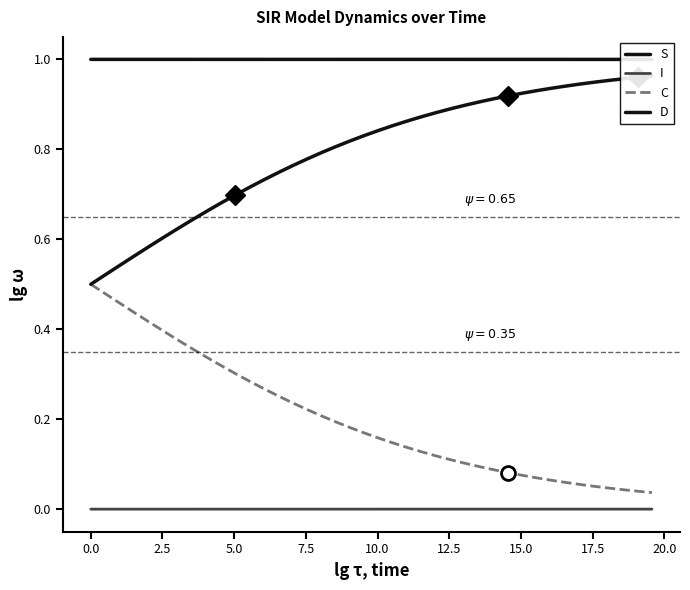

True or false: I and C intersect in this chart.

False